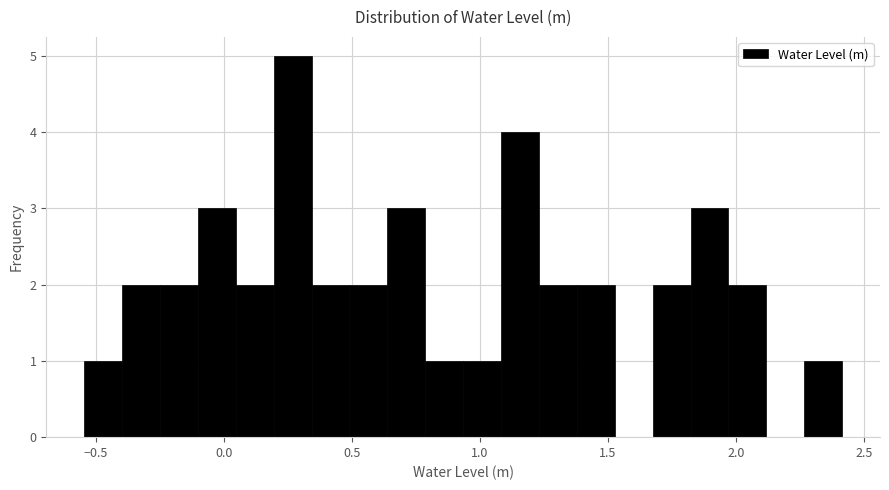

Read against the x-axis, roughly where is the centre of the tallest bar?

0.25